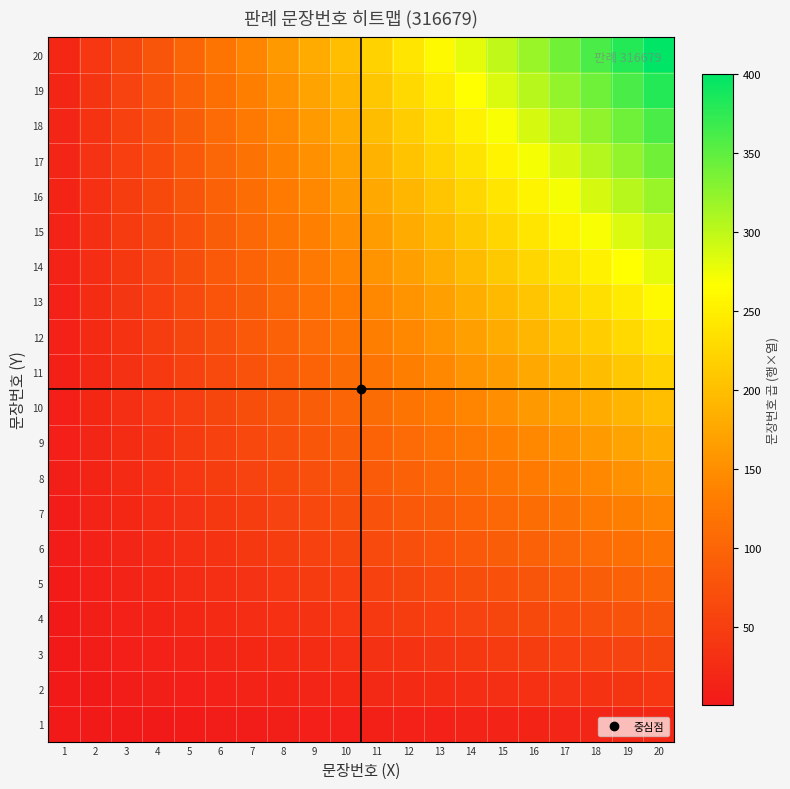

Rank the series at 13 from lowest to highest value.

1, 2, 3, 4, 5, 6, 7, 8, 9, 10, 11, 12, 13, 14, 15, 16, 17, 18, 19, 20